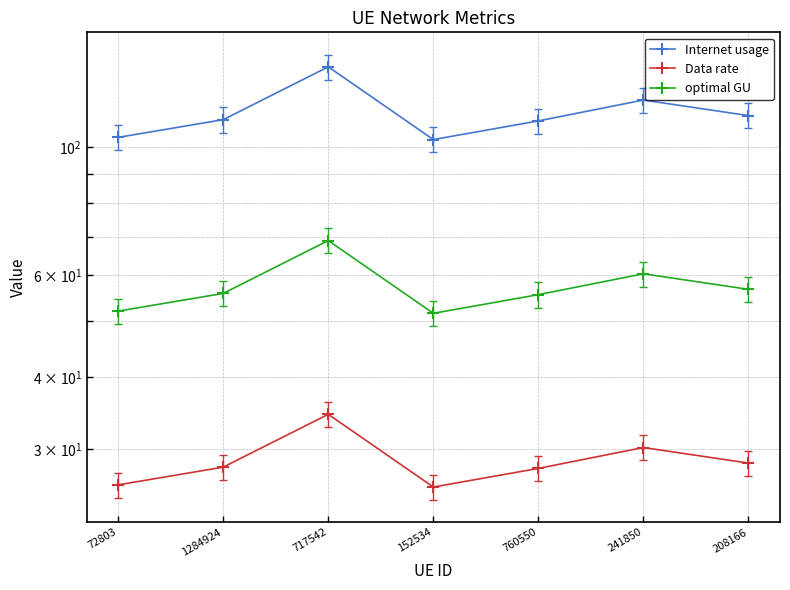

What is the total value across all series at 152534?

180.3